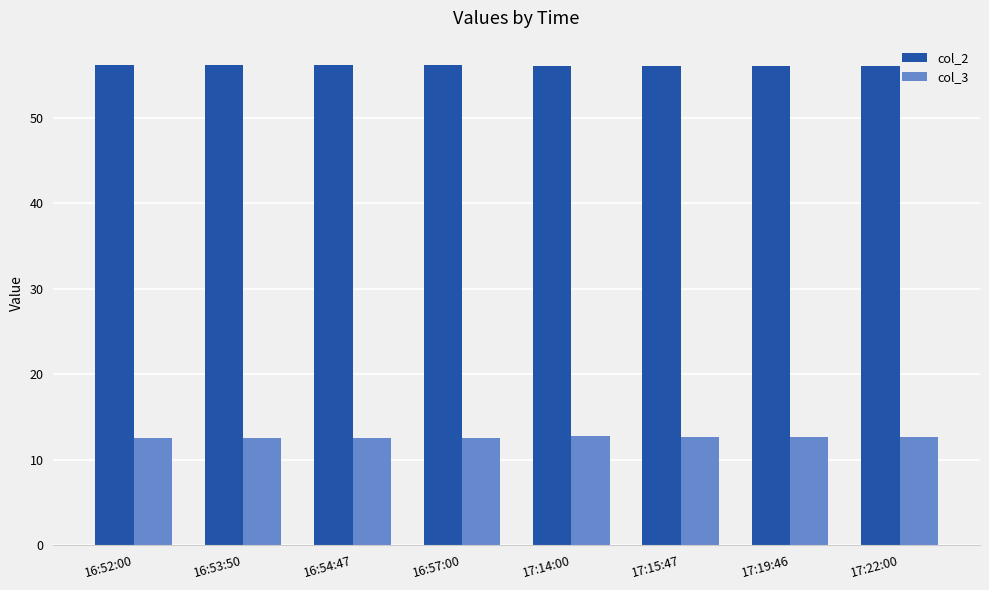

What is the greatest value displayed?

56.2